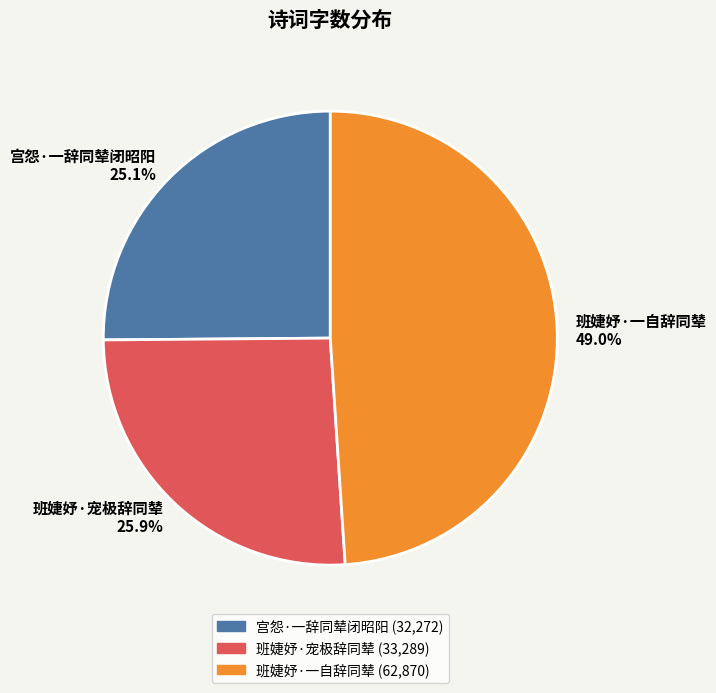

Which has a higher value, 班婕妤·一自辞同辇 or 班婕妤·宠极辞同辇?

班婕妤·一自辞同辇